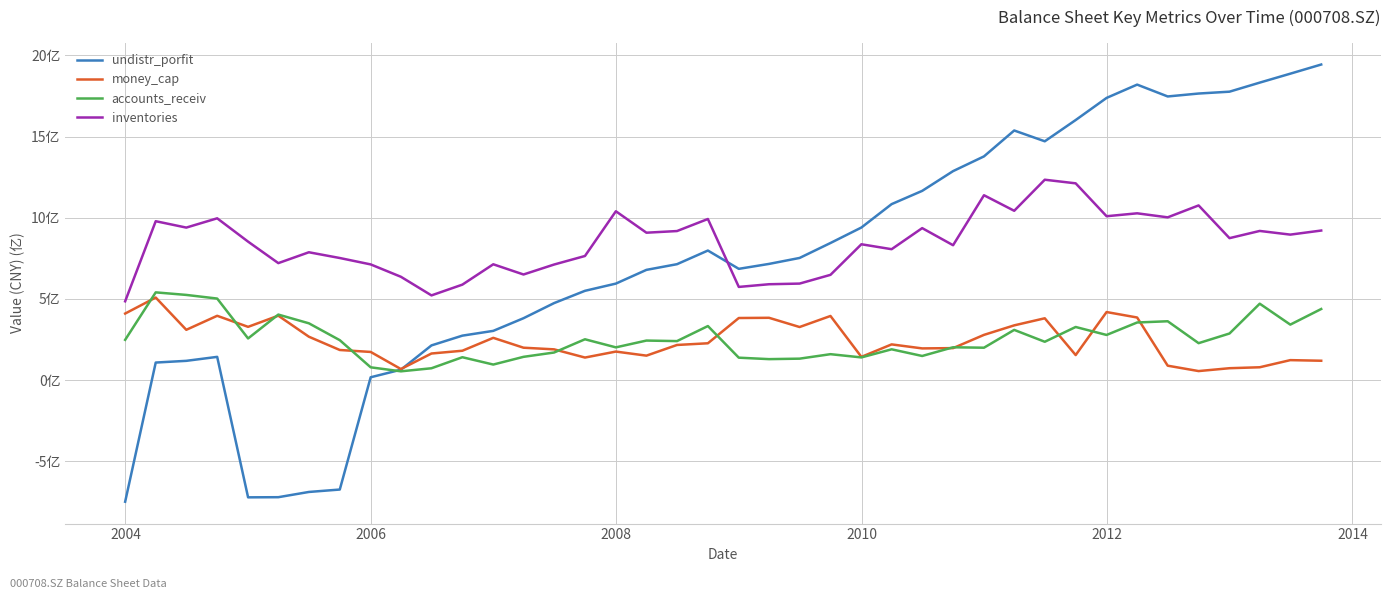

What are all the series names shown in the legend?

undistr_porfit, money_cap, accounts_receiv, inventories